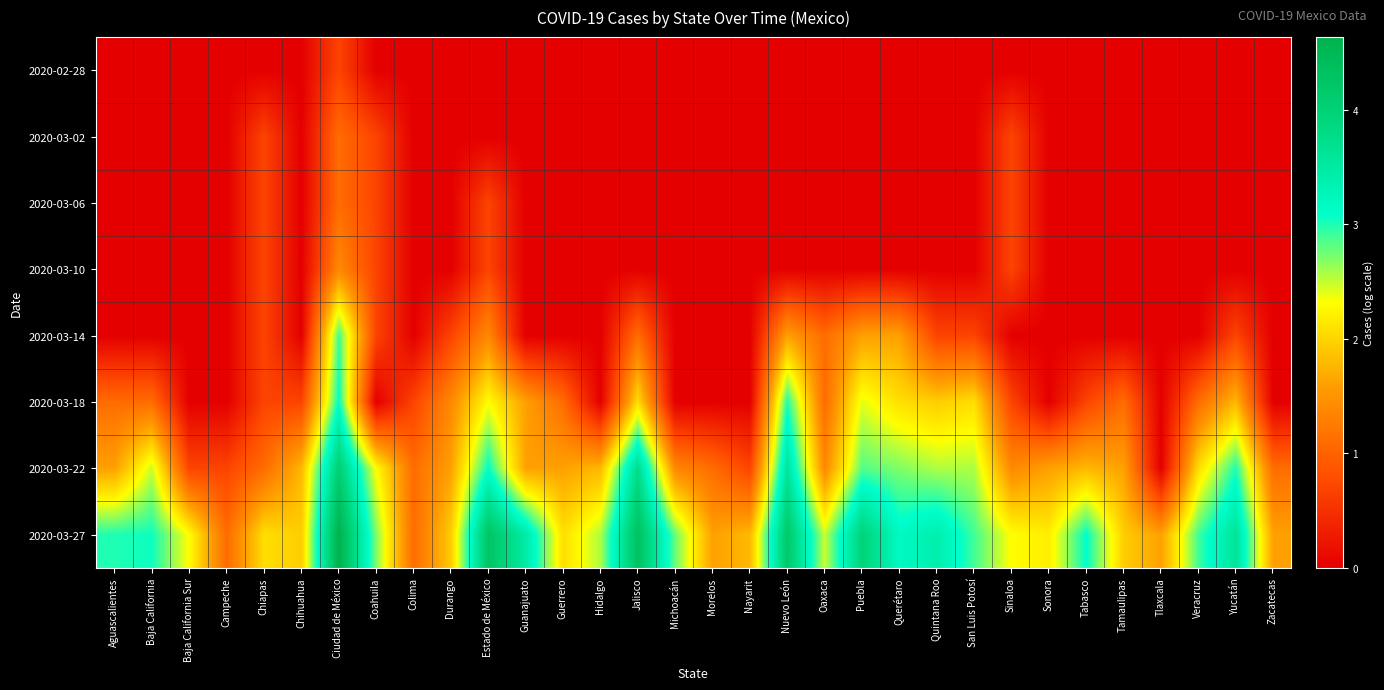

Reading right to left, list all the values displayed in this chart.

2020-02-28: Zacatecas=0.0	Yucatán=0.0	Veracruz=0.0	Tlaxcala=0.0	Tamaulipas=0.0	Tabasco=0.0	Sonora=0.0	Sinaloa=0.0	San Luis Potosí=0.0	Quintana Roo=0.0	Querétaro=0.0	Puebla=0.0	Oaxaca=0.0	Nuevo León=0.0	Nayarit=0.0	Morelos=0.0	Michoacán=0.0	Jalisco=0.0	Hidalgo=0.0	Guerrero=0.0	Guanajuato=0.0	Estado de México=0.0	Durango=0.0	Colima=0.0	Coahuila=0.0	Ciudad de México=0.7	Chihuahua=0.0	Chiapas=0.0	Campeche=0.0	Baja California Sur=0.0	Baja California=0.0	Aguascalientes=0.0
2020-03-02: Zacatecas=0.0	Yucatán=0.0	Veracruz=0.0	Tlaxcala=0.0	Tamaulipas=0.0	Tabasco=0.0	Sonora=0.0	Sinaloa=0.7	San Luis Potosí=0.0	Quintana Roo=0.0	Querétaro=0.0	Puebla=0.0	Oaxaca=0.0	Nuevo León=0.0	Nayarit=0.0	Morelos=0.0	Michoacán=0.0	Jalisco=0.0	Hidalgo=0.0	Guerrero=0.0	Guanajuato=0.0	Estado de México=0.0	Durango=0.0	Colima=0.0	Coahuila=0.7	Ciudad de México=1.1	Chihuahua=0.0	Chiapas=0.7	Campeche=0.0	Baja California Sur=0.0	Baja California=0.0	Aguascalientes=0.0
2020-03-06: Zacatecas=0.0	Yucatán=0.0	Veracruz=0.0	Tlaxcala=0.0	Tamaulipas=0.0	Tabasco=0.0	Sonora=0.0	Sinaloa=0.7	San Luis Potosí=0.0	Quintana Roo=0.0	Querétaro=0.0	Puebla=0.0	Oaxaca=0.0	Nuevo León=0.0	Nayarit=0.0	Morelos=0.0	Michoacán=0.0	Jalisco=0.0	Hidalgo=0.0	Guerrero=0.0	Guanajuato=0.0	Estado de México=0.7	Durango=0.0	Colima=0.0	Coahuila=0.7	Ciudad de México=1.1	Chihuahua=0.0	Chiapas=0.7	Campeche=0.0	Baja California Sur=0.0	Baja California=0.0	Aguascalientes=0.0
2020-03-10: Zacatecas=0.0	Yucatán=0.0	Veracruz=0.0	Tlaxcala=0.0	Tamaulipas=0.0	Tabasco=0.0	Sonora=0.0	Sinaloa=0.7	San Luis Potosí=0.0	Quintana Roo=0.0	Querétaro=0.0	Puebla=0.0	Oaxaca=0.0	Nuevo León=0.0	Nayarit=0.0	Morelos=0.0	Michoacán=0.0	Jalisco=0.0	Hidalgo=0.0	Guerrero=0.0	Guanajuato=0.0	Estado de México=0.7	Durango=0.0	Colima=0.0	Coahuila=0.7	Ciudad de México=1.4	Chihuahua=0.0	Chiapas=0.7	Campeche=0.0	Baja California Sur=0.0	Baja California=0.0	Aguascalientes=0.0
2020-03-14: Zacatecas=0.0	Yucatán=0.7	Veracruz=0.0	Tlaxcala=0.0	Tamaulipas=0.0	Tabasco=0.0	Sonora=0.0	Sinaloa=0.0	San Luis Potosí=0.7	Quintana Roo=0.7	Querétaro=1.6	Puebla=1.6	Oaxaca=1.1	Nuevo León=1.6	Nayarit=0.0	Morelos=0.0	Michoacán=0.0	Jalisco=1.1	Hidalgo=0.0	Guerrero=0.0	Guanajuato=0.0	Estado de México=1.4	Durango=0.7	Colima=0.0	Coahuila=0.7	Ciudad de México=2.9	Chihuahua=0.0	Chiapas=0.7	Campeche=0.0	Baja California Sur=0.0	Baja California=0.0	Aguascalientes=0.0
2020-03-18: Zacatecas=0.0	Yucatán=1.8	Veracruz=1.1	Tlaxcala=0.0	Tamaulipas=1.1	Tabasco=0.7	Sonora=0.0	Sinaloa=0.7	San Luis Potosí=2.1	Quintana Roo=1.9	Querétaro=2.1	Puebla=2.4	Oaxaca=1.1	Nuevo León=3.0	Nayarit=0.0	Morelos=0.0	Michoacán=0.0	Jalisco=2.1	Hidalgo=0.0	Guerrero=1.1	Guanajuato=1.6	Estado de México=2.3	Durango=1.4	Colima=0.7	Coahuila=0.0	Ciudad de México=3.1	Chihuahua=0.7	Chiapas=0.7	Campeche=0.0	Baja California Sur=0.0	Baja California=1.1	Aguascalientes=1.1
2020-03-22: Zacatecas=1.1	Yucatán=3.0	Veracruz=2.1	Tlaxcala=0.0	Tamaulipas=1.6	Tabasco=1.8	Sonora=1.6	Sinaloa=1.4	San Luis Potosí=2.6	Quintana Roo=2.6	Querétaro=2.7	Puebla=2.8	Oaxaca=1.4	Nuevo León=3.6	Nayarit=0.7	Morelos=1.1	Michoacán=1.4	Jalisco=3.7	Hidalgo=1.8	Guerrero=1.6	Guanajuato=1.6	Estado de México=3.1	Durango=1.6	Colima=1.1	Coahuila=2.3	Ciudad de México=4.0	Chihuahua=1.8	Chiapas=1.1	Campeche=0.7	Baja California Sur=0.7	Baja California=2.5	Aguascalientes=1.6
2020-03-27: Zacatecas=1.6	Yucatán=3.6	Veracruz=2.9	Tlaxcala=1.6	Tamaulipas=1.9	Tabasco=3.1	Sonora=2.2	Sinaloa=2.3	San Luis Potosí=2.9	Quintana Roo=3.4	Querétaro=3.2	Puebla=4.0	Oaxaca=2.5	Nuevo León=4.2	Nayarit=1.8	Morelos=1.6	Michoacán=2.8	Jalisco=4.3	Hidalgo=2.6	Guerrero=2.1	Guanajuato=3.5	Estado de México=4.3	Durango=1.9	Colima=1.1	Coahuila=2.7	Ciudad de México=4.6	Chihuahua=1.9	Chiapas=2.1	Campeche=1.1	Baja California Sur=2.3	Baja California=3.0	Aguascalientes=3.0